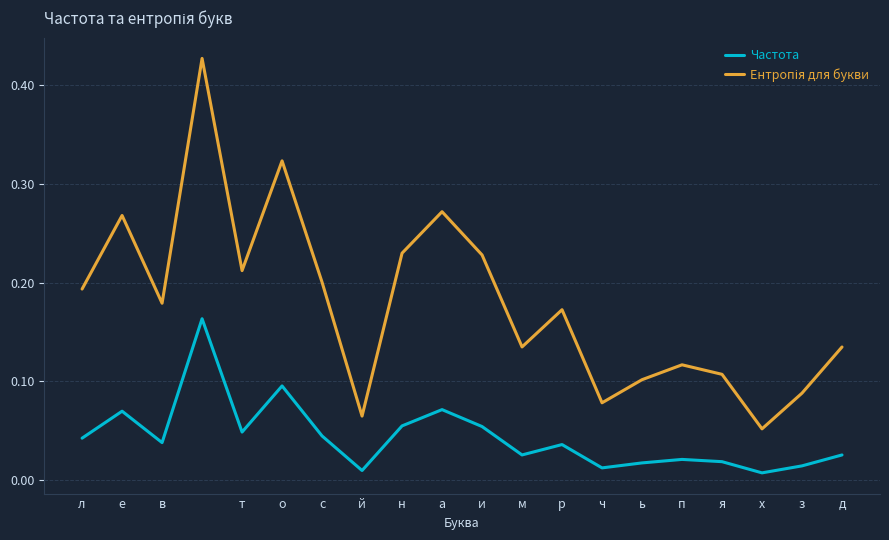

How many interior local valleys does the Ентропія для букви series have?

6